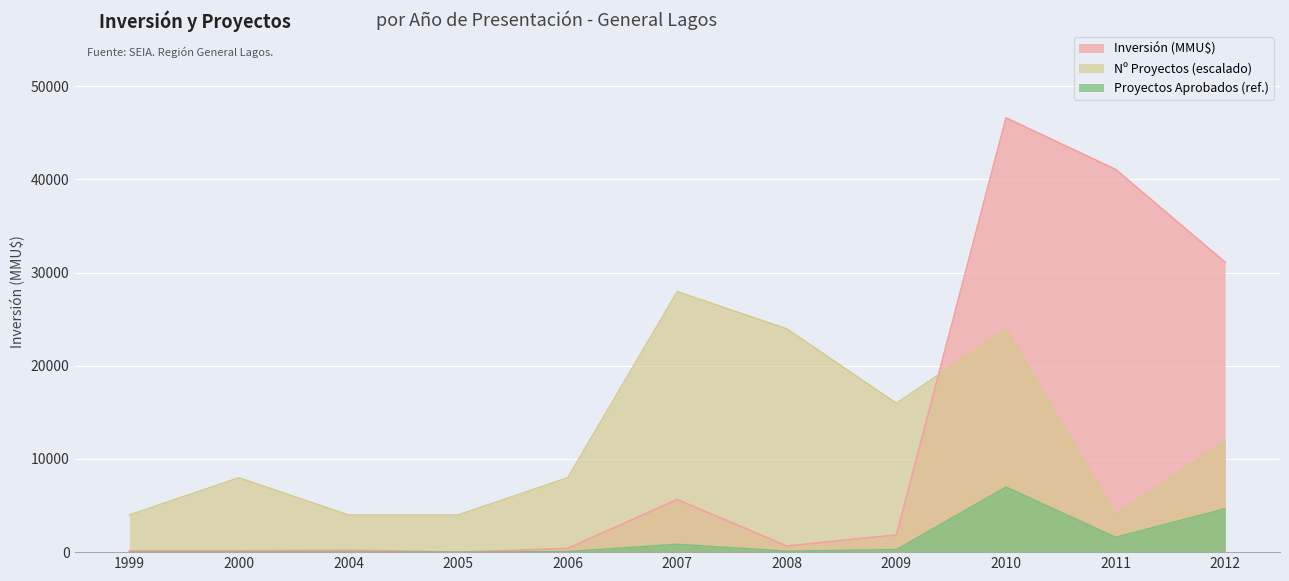

What is the difference between the maximum and minimum values in the Inversión (MMU$) series?

46603.0